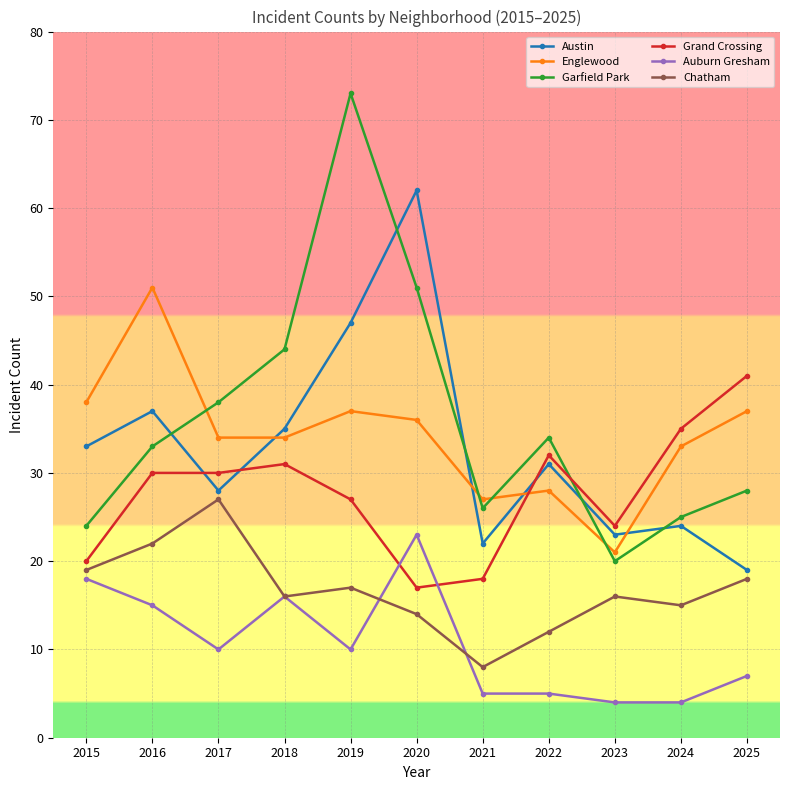

How many interior local peaks does the Garfield Park series have?

2